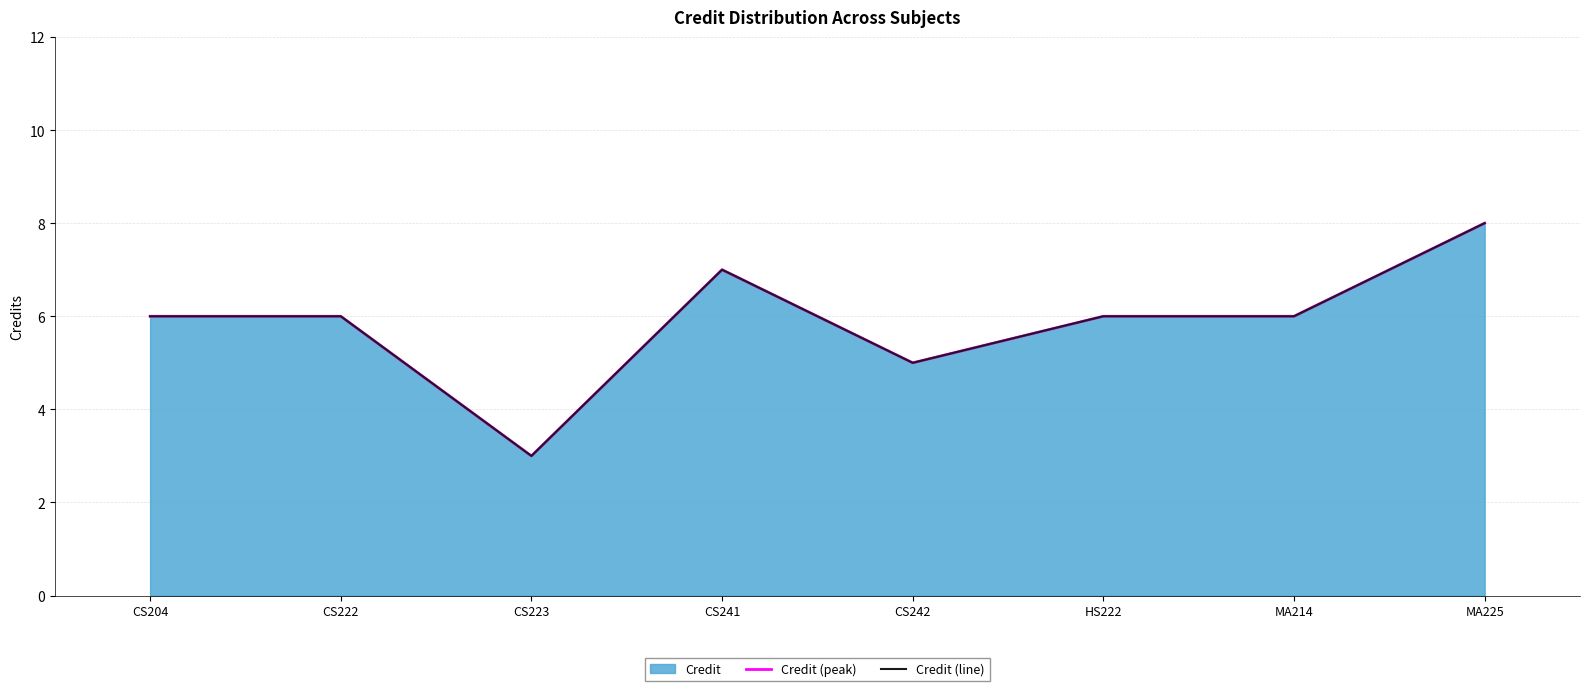

True or false: Credit (line) has a value of 6 at HS222.

True